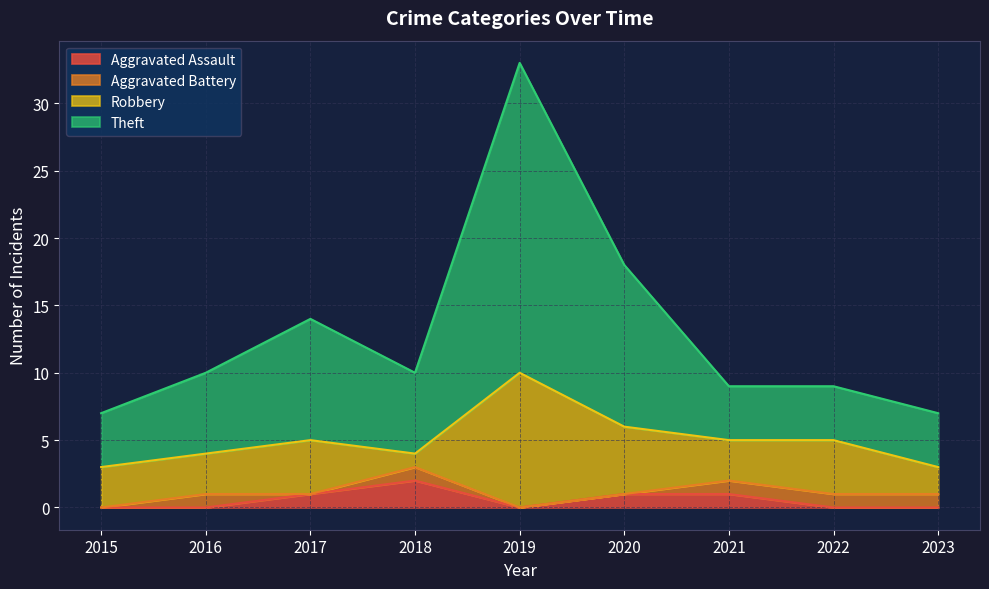

What is the value of the Aggravated Assault point at the 7th from the left?

1